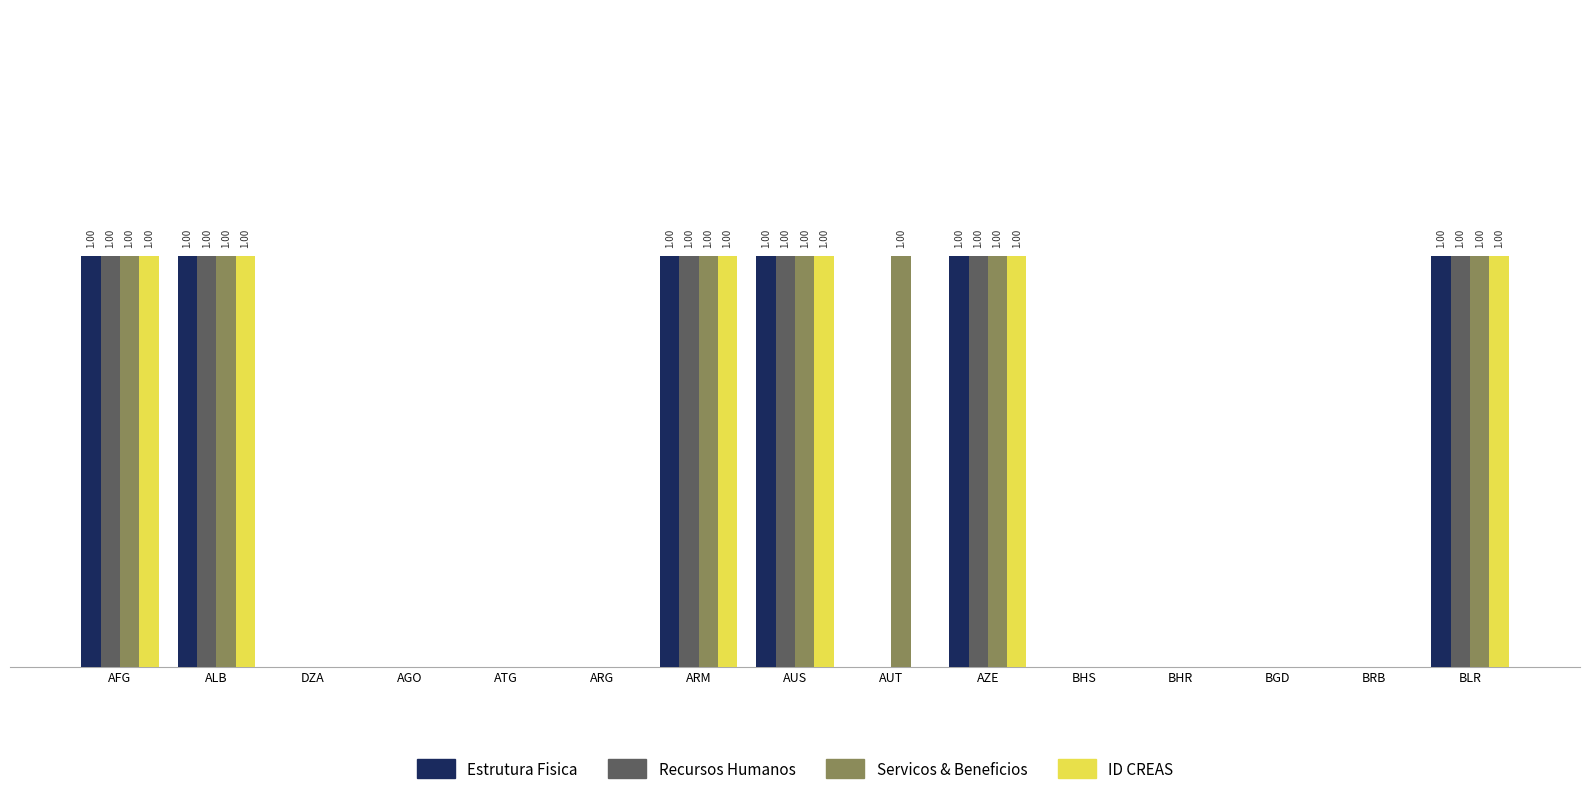

Are the bars horizontal?

No